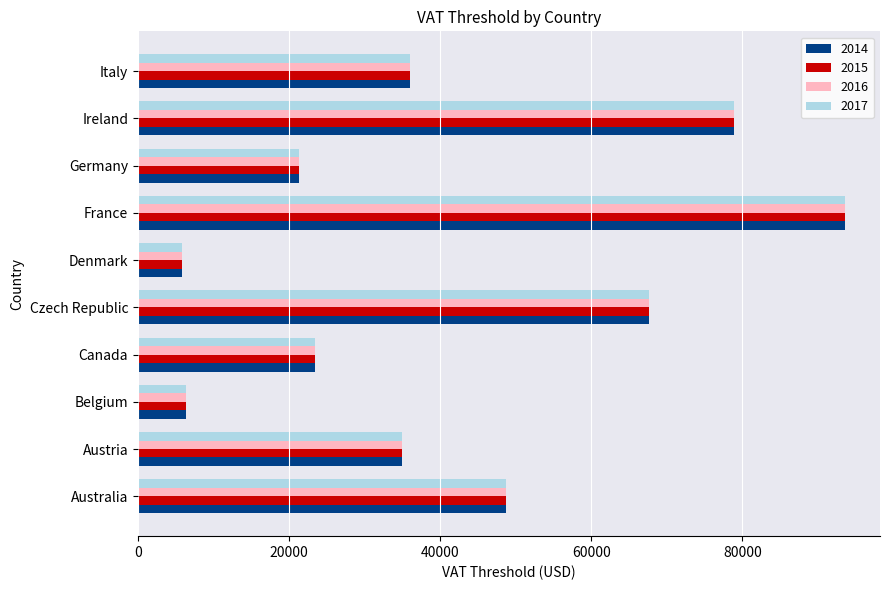

How many distinct data groups are displayed?

4